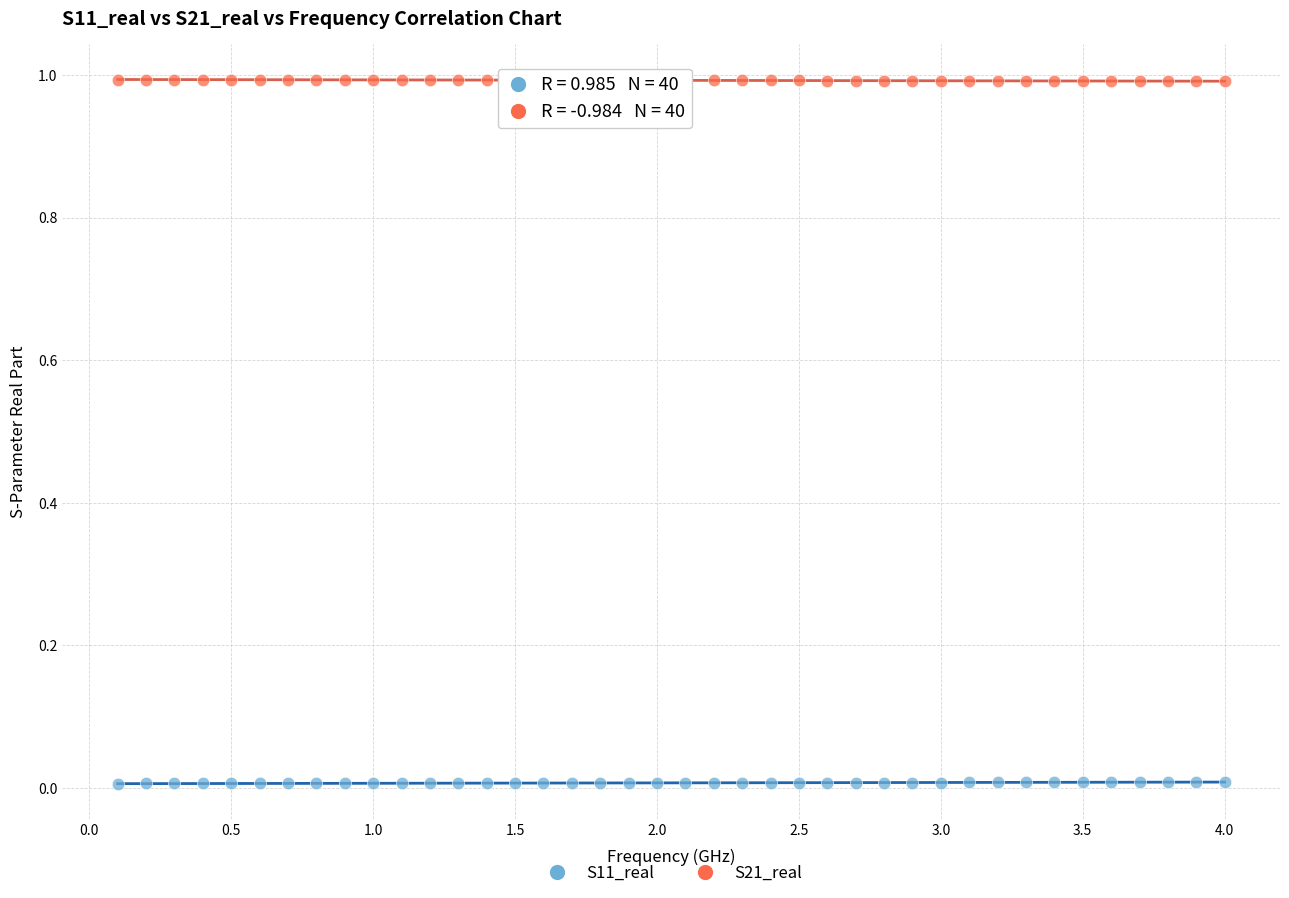

Which series contains the highest Y value?

S21_real